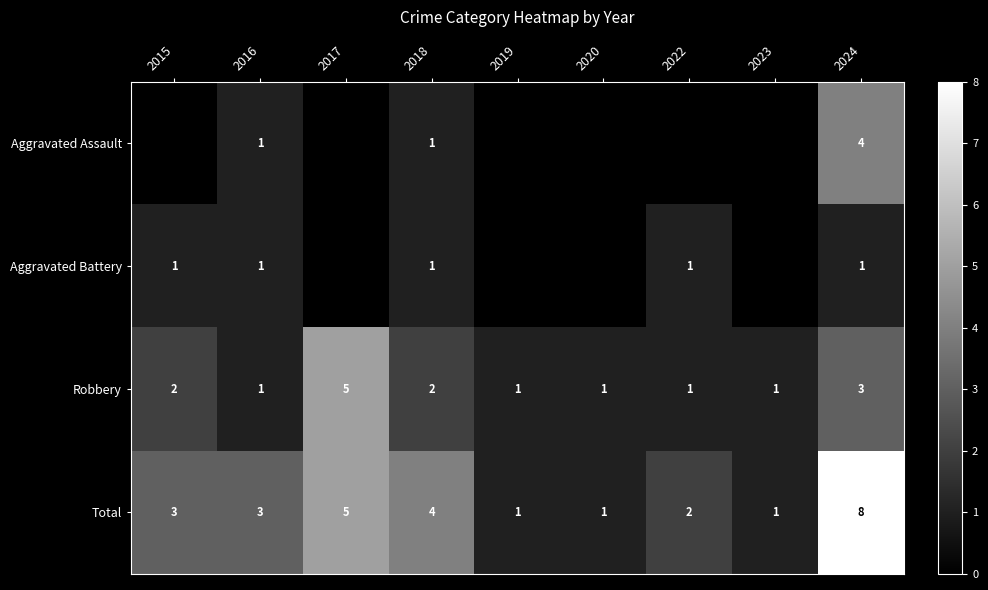

True or false: Total has a value of 1 at 2020.

True